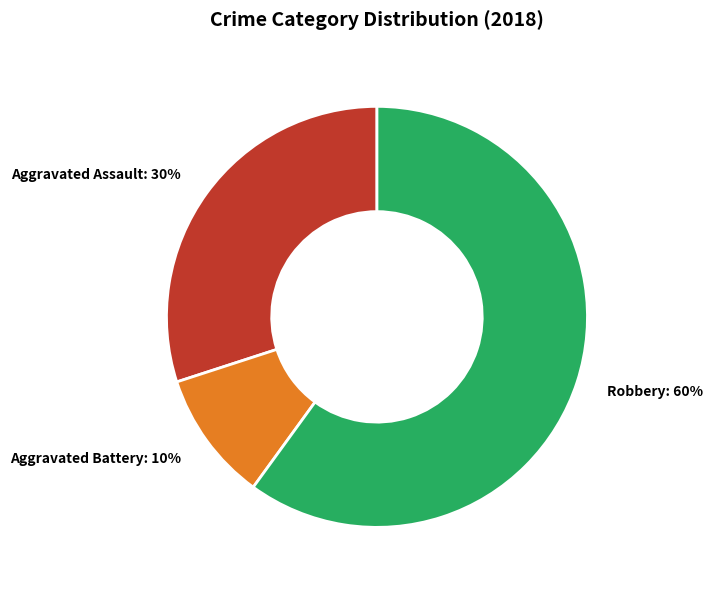

Which slice represents more than half of the pie?

Robbery: 60%